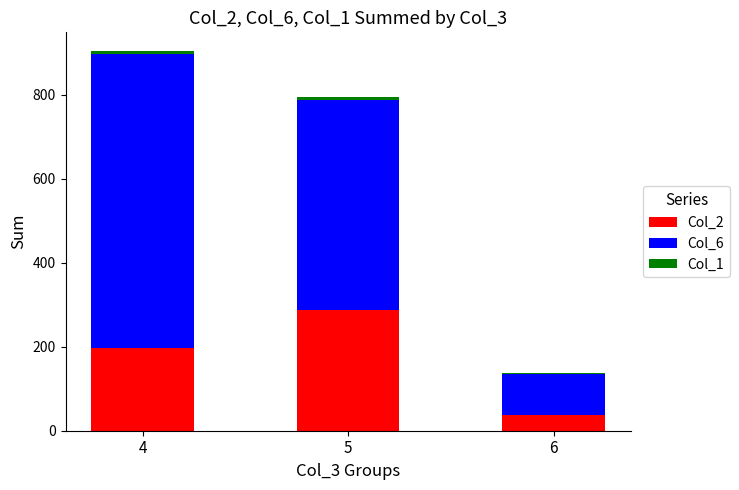

At which category is the sum across all series the highest?

4